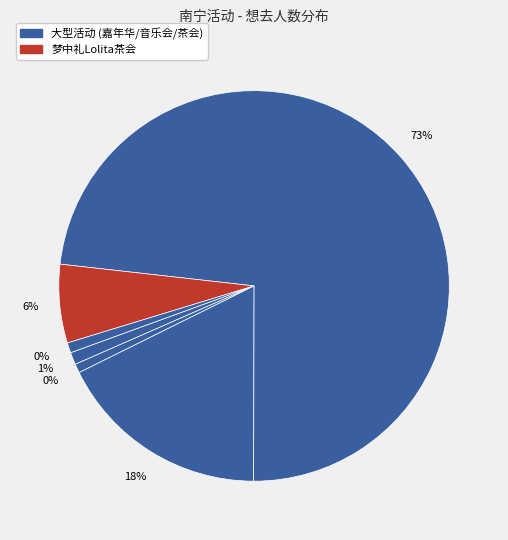

True or false: 南宁·黑塔利亚同人ONLY accounts for 11% of the total.

False